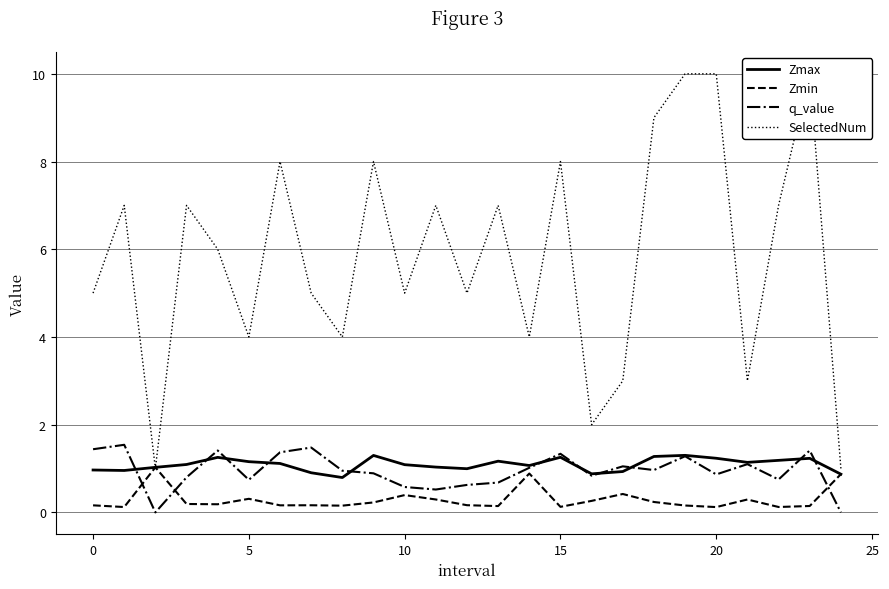

Which series has the largest total across all categories?

SelectedNum